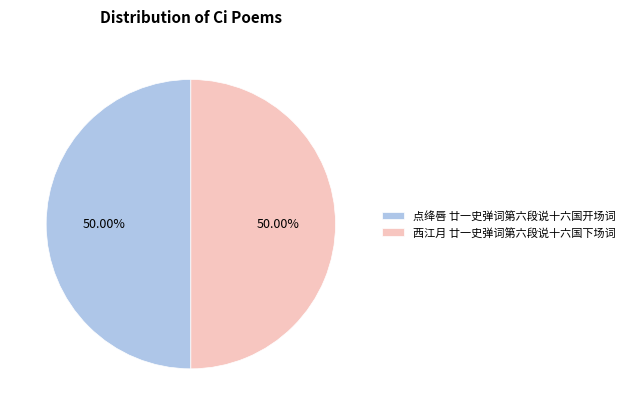

Do 西江月 廿一史弹词第六段说十六国下场词 and 点绛唇 廿一史弹词第六段说十六国开场词 together represent more than half of the pie?

Yes